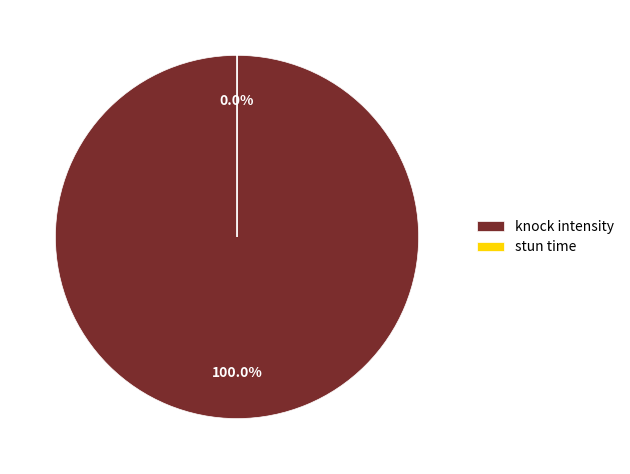

How many segments does this pie chart have?

2